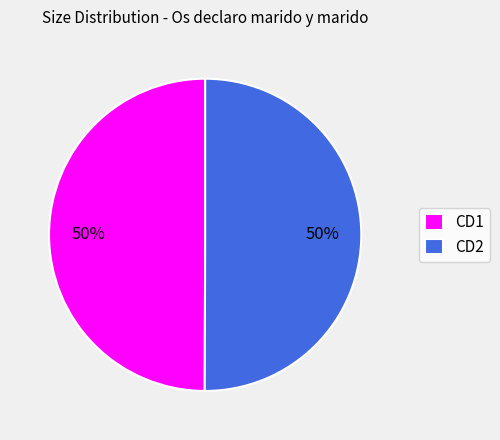

The CD2 slice represents 50% of the pie. True or false?

True